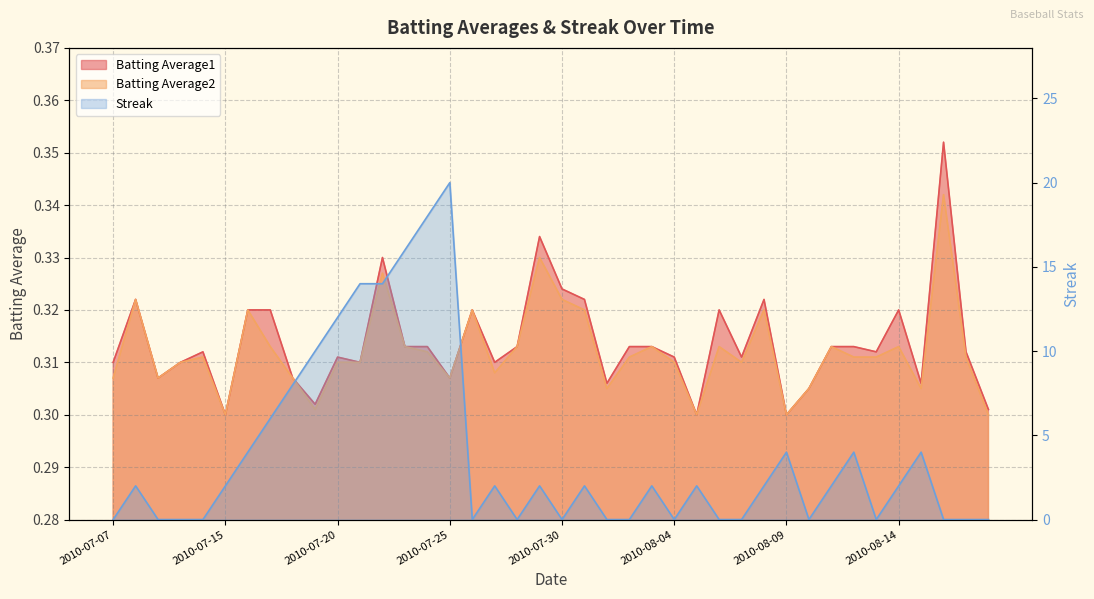

After their last crossing, which series has the higher values: Batting Average2 or Streak?

Batting Average2